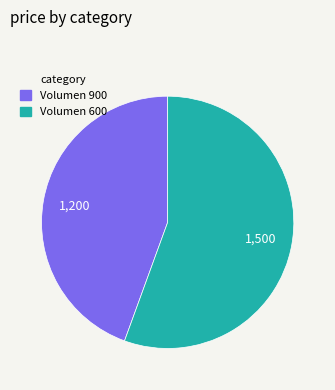

What is the majority slice?

Volumen 600